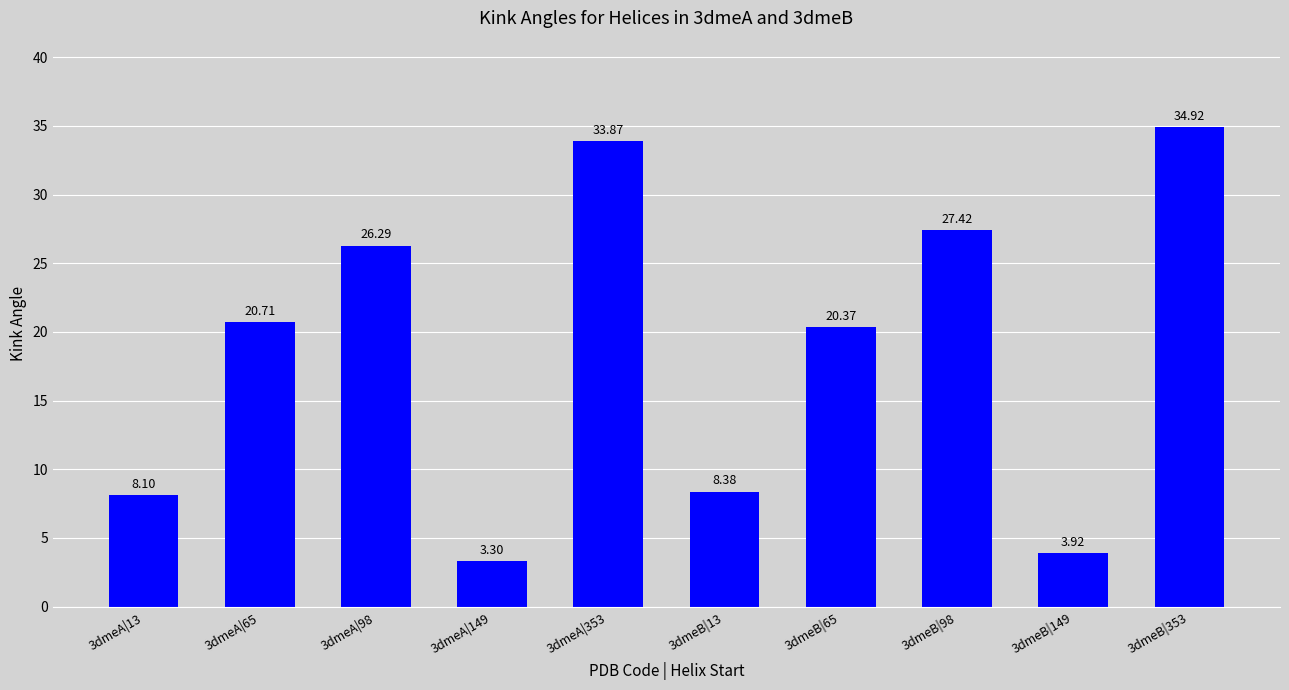

What is the difference between the maximum and second lowest values?

31.0